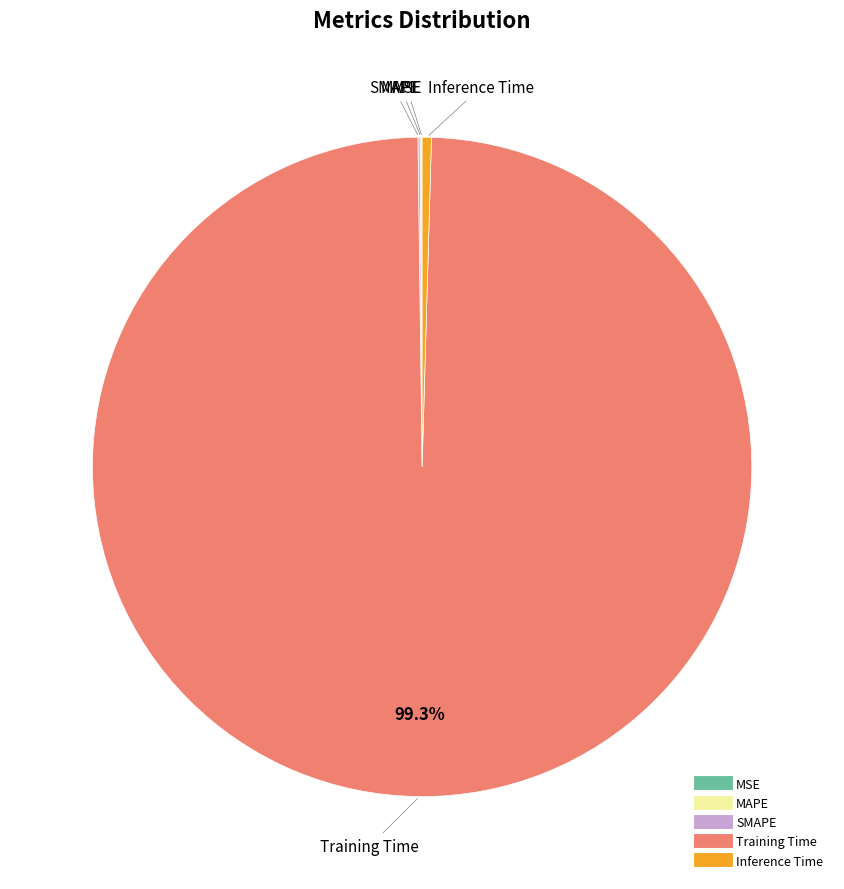

What portion of the pie excludes Training Time?

0.7%